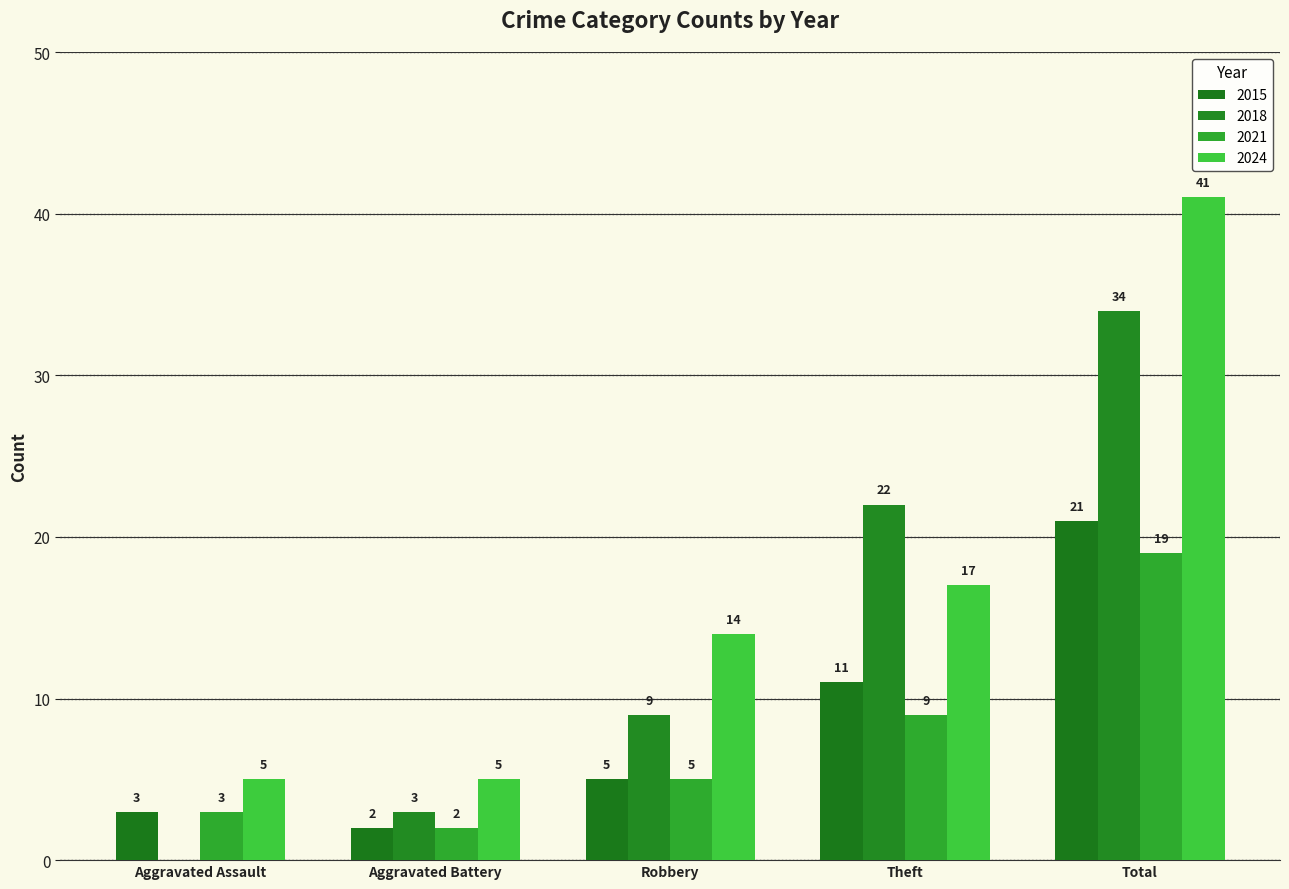

Where is 2024 nearest to the value 23?

Theft